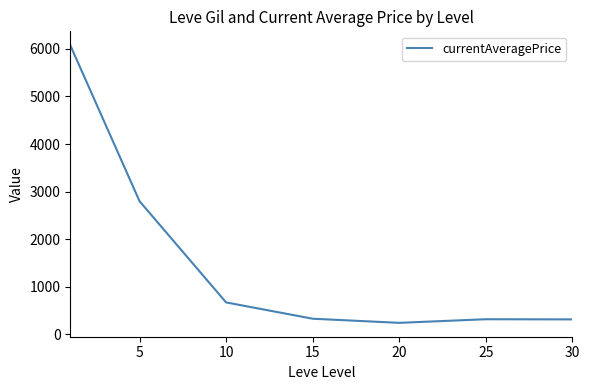

What is the average value?

1536.2